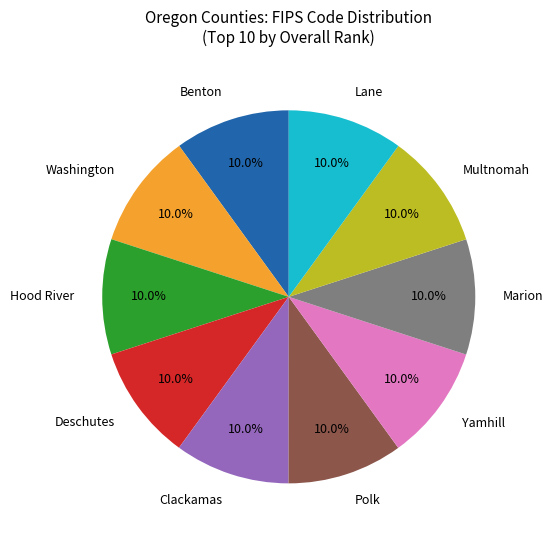

The Washington slice represents 25% of the pie. True or false?

False